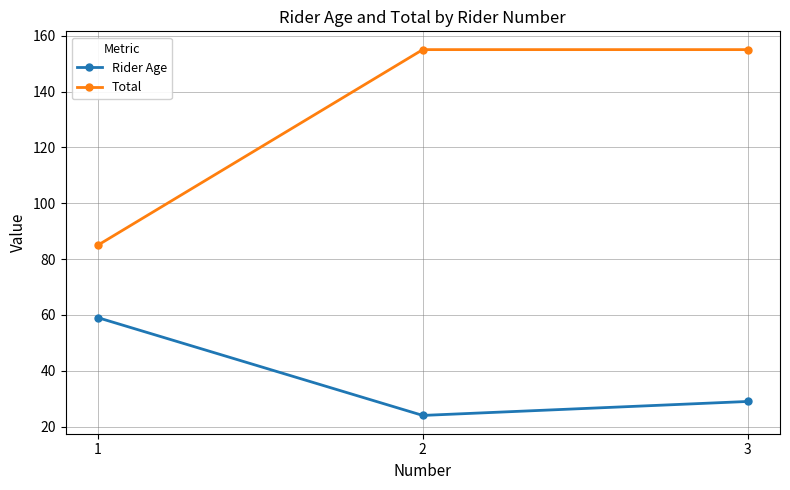

What is the sum of all Total values?

395